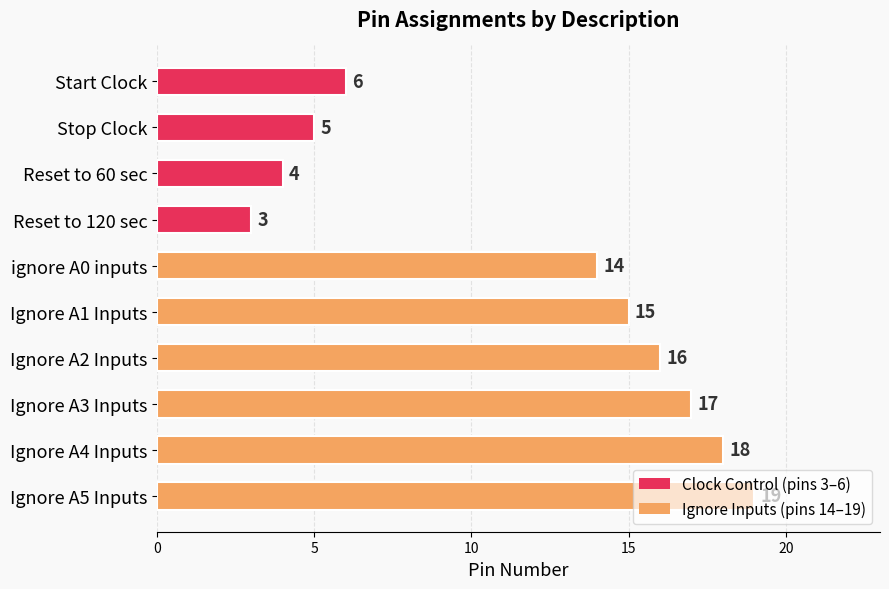

Where is the data nearest to the value 11?

ignore A0 inputs